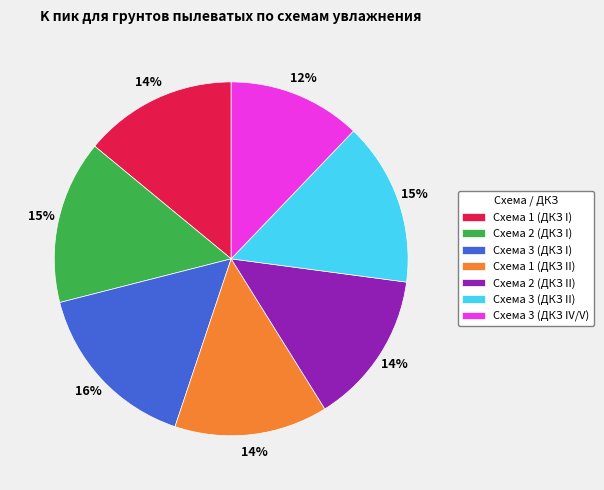

Is Схема 2 (ДКЗ I) the majority of the pie?

No